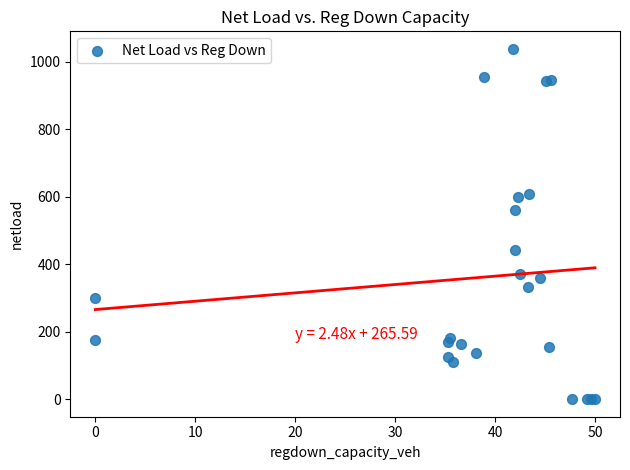

What Y value in the scatter plot is closest to 519?

561.6